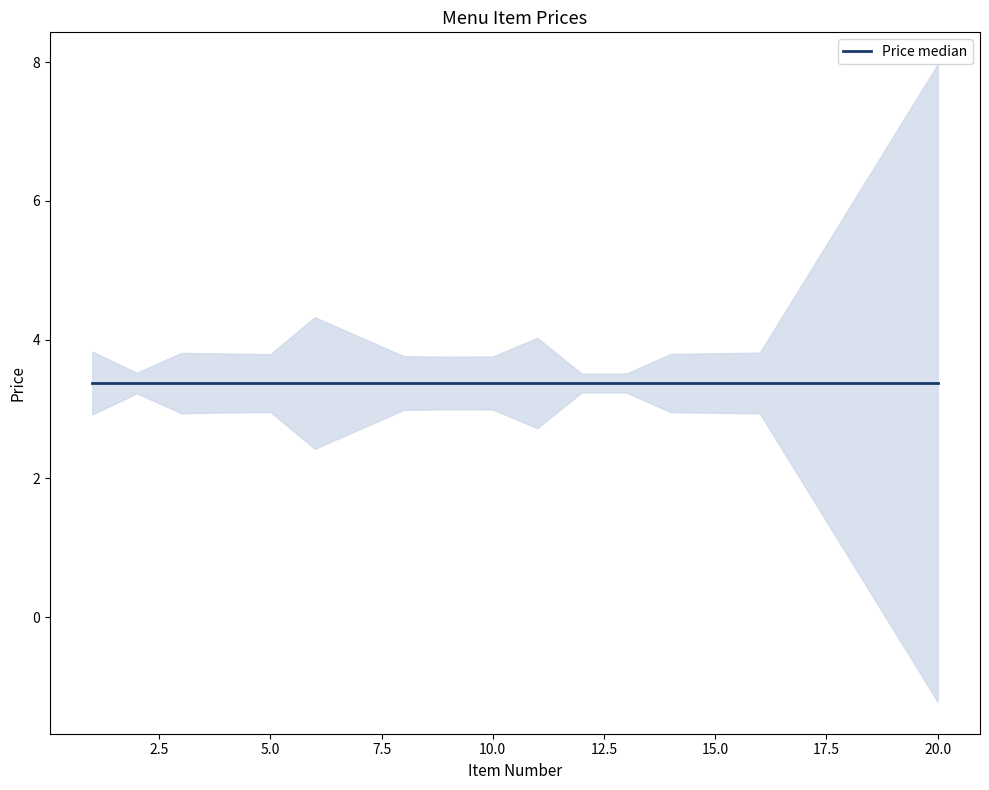

The value at 8 is 5.1. True or false?

False